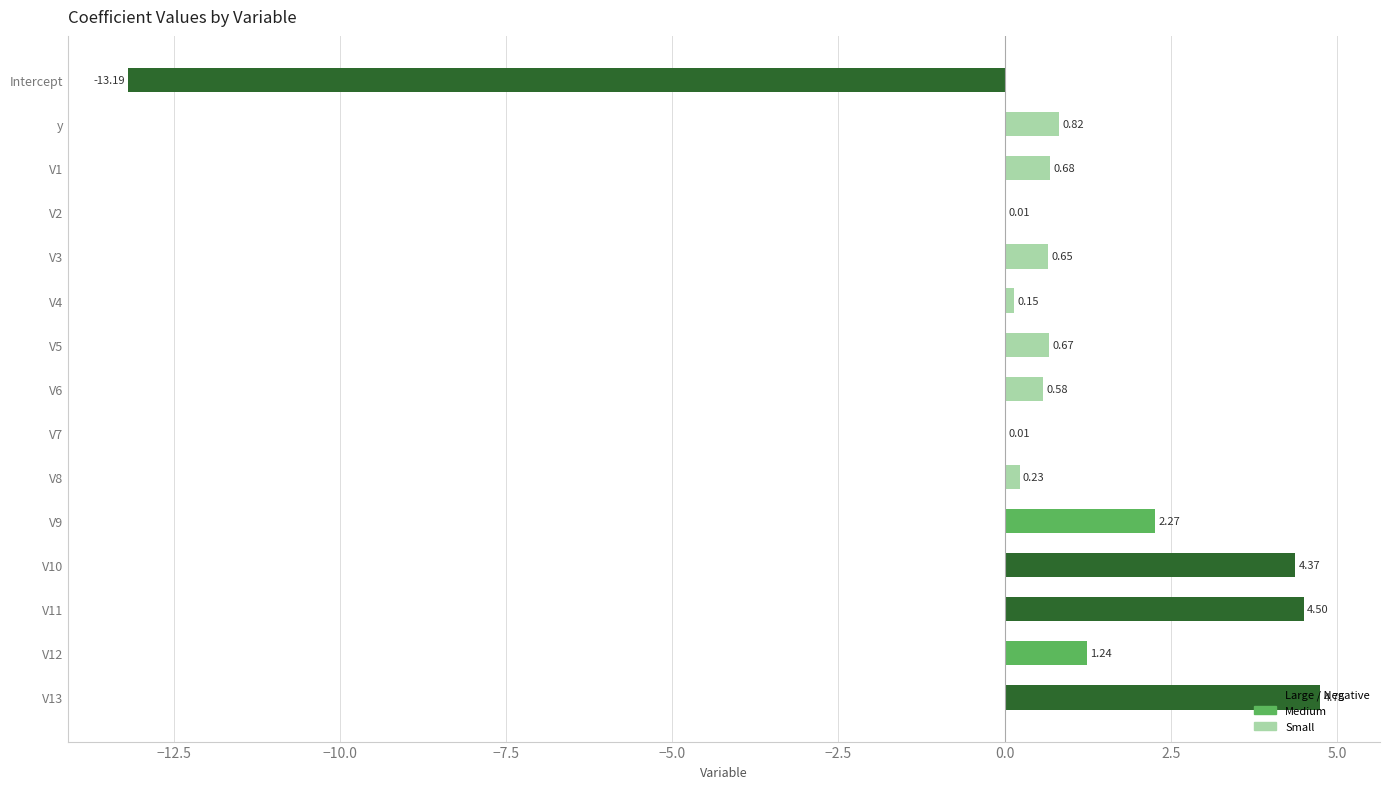

What is the sum of the values at V1 and V13?

5.4